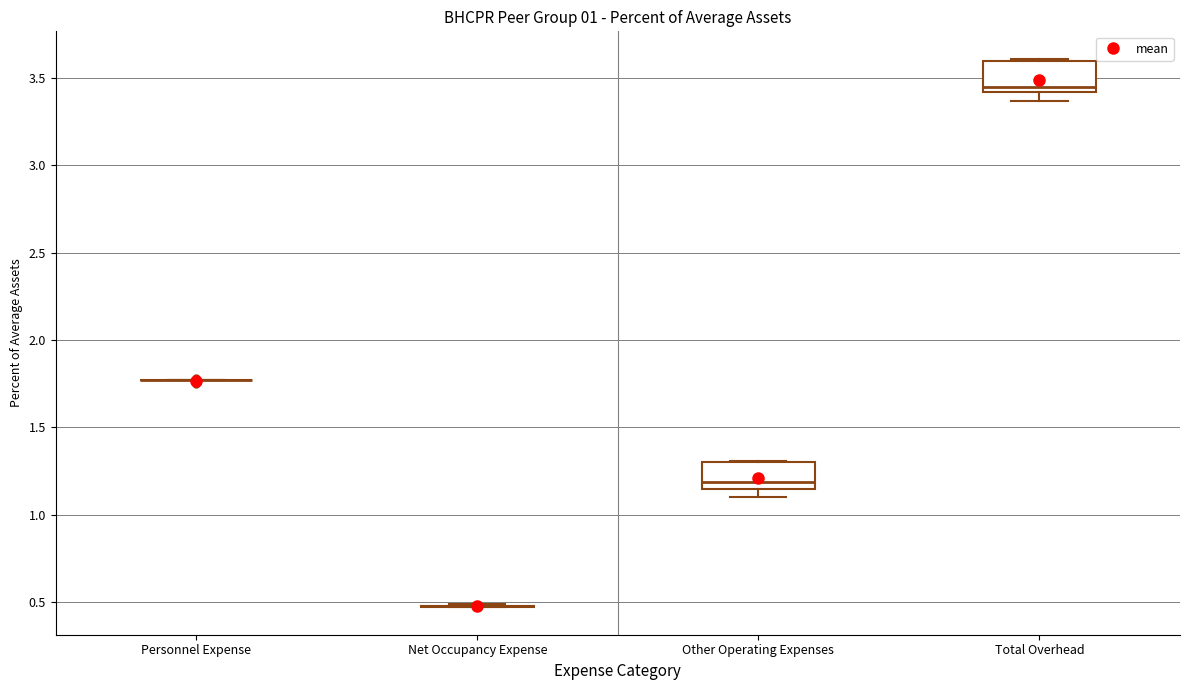

Reading left to right, read every box against the y-axis: the position of its median line, the range the box covers, and the ends of its whiskers. The values are not printed on the chart, so give them approximately, as read against the axis.

Personnel Expense: box collapsed to a line at 1.75, whiskers 1.75 to 1.75
Net Occupancy Expense: box collapsed to a line at 0.50, whiskers 0.45 to 0.50
Other Operating Expenses: median 1.20, box 1.15 to 1.30, whiskers 1.10 to 1.30
Total Overhead: median 3.45, box 3.40 to 3.60, whiskers 3.35 to 3.60